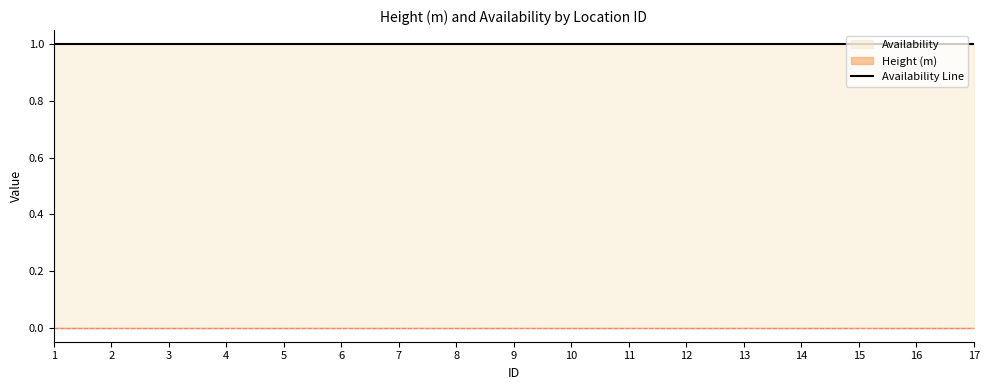

Which category has the highest value across all series?

1